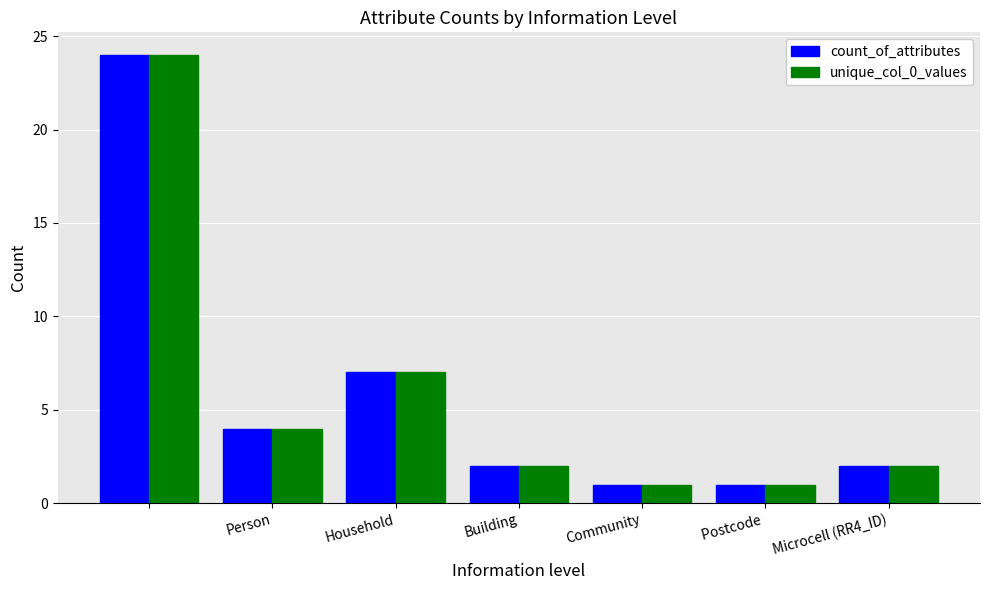

How many bars are there in total?

14